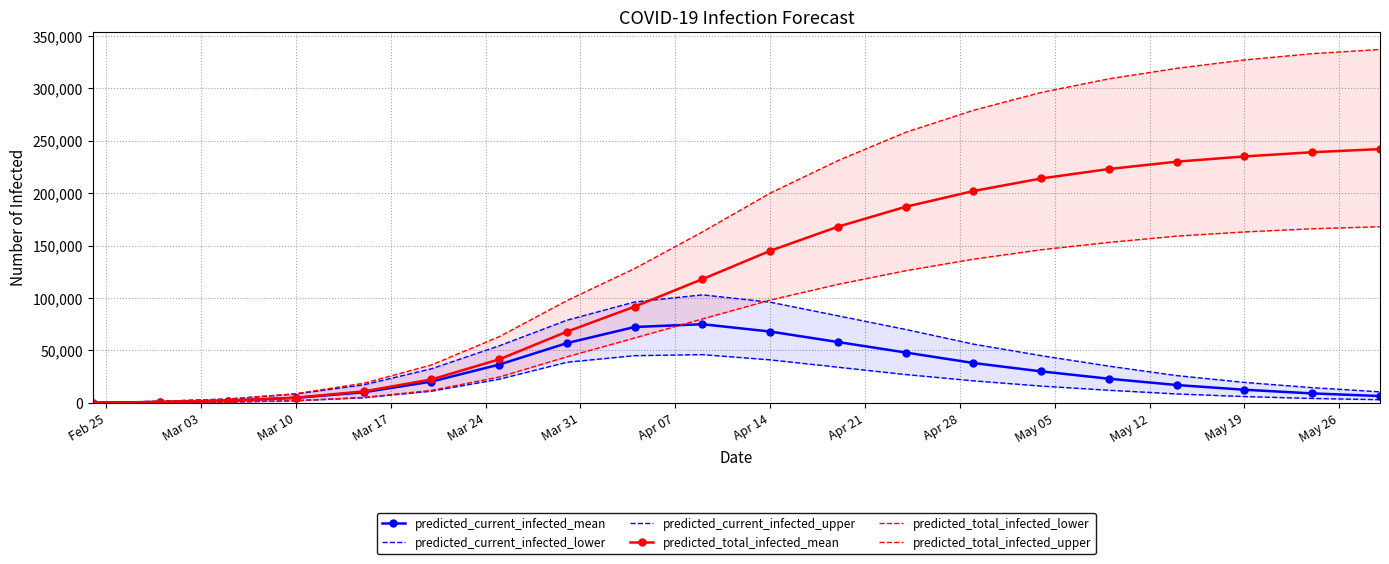

What is the value of the predicted_current_infected_lower point at the 3rd from the left?

768